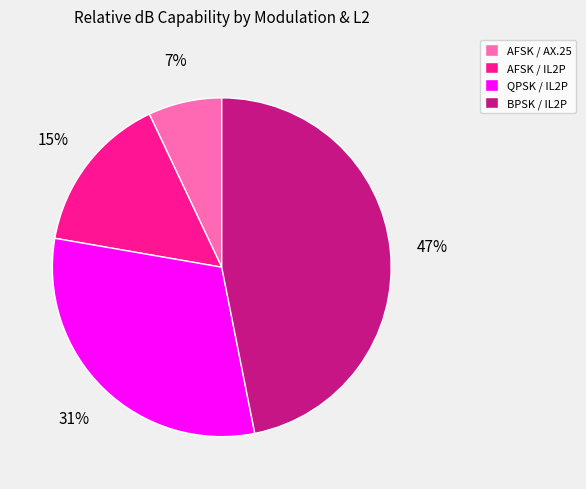

Rank the categories by value from highest to lowest.

BPSK / IL2P, QPSK / IL2P, AFSK / IL2P, AFSK / AX.25